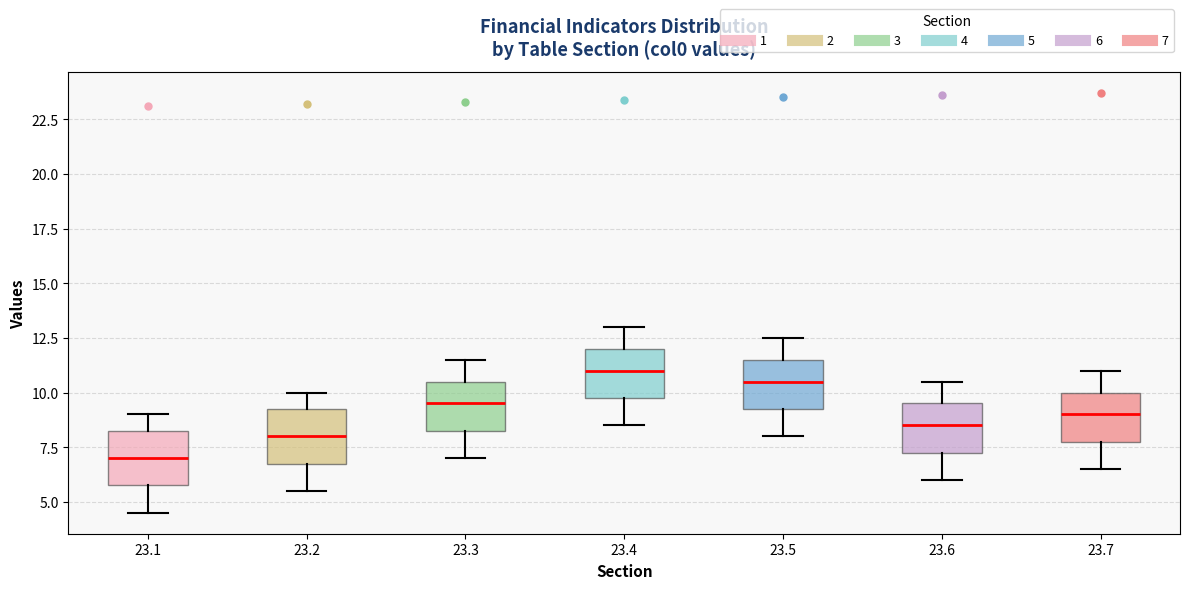

Where does the lower whisker of the box at x = 23.4 end on the y-axis? The values are not printed on the chart, so give them approximately, as read against the axis.

8.5